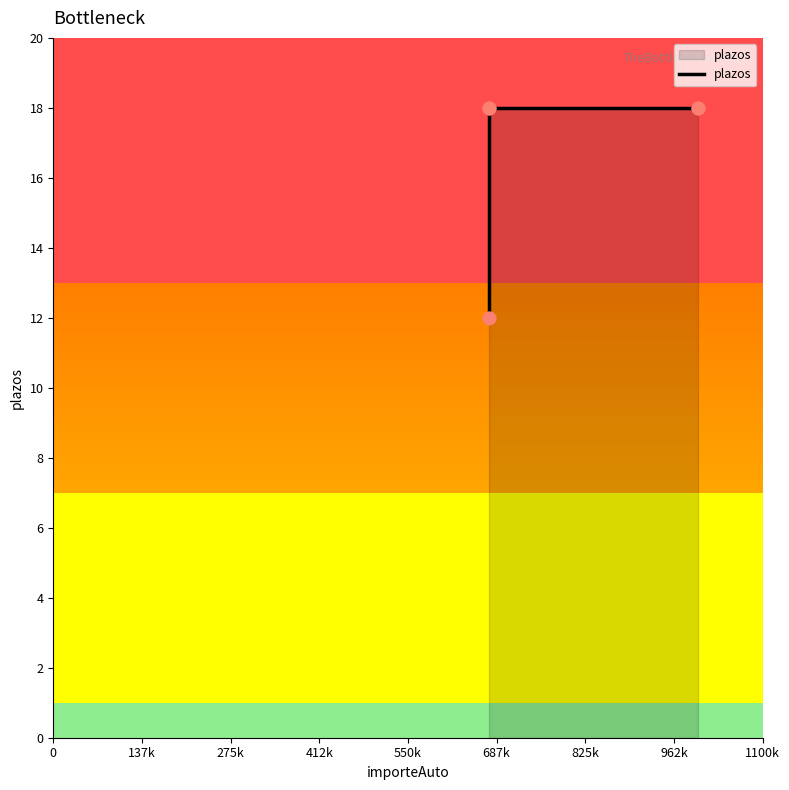

Between 137k and 825k, which is larger?

825k